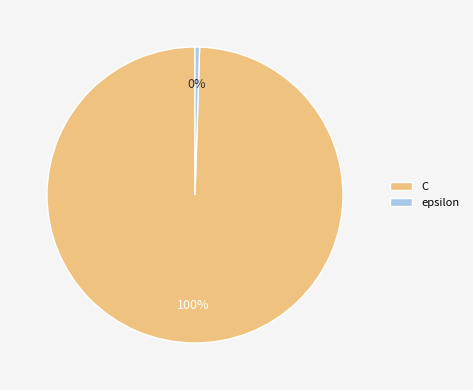

To the nearest percent, what is the combined percentage of epsilon and C?

100%